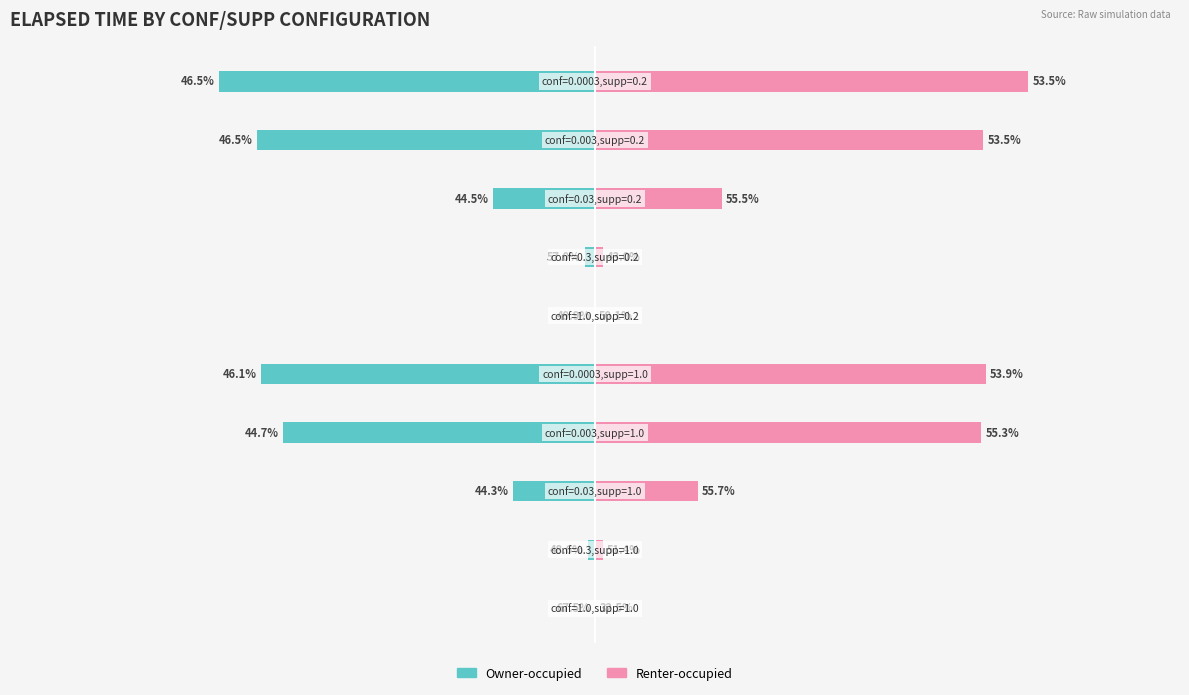

Is it true that Owner-occupied equals -19.6 at 8?

False